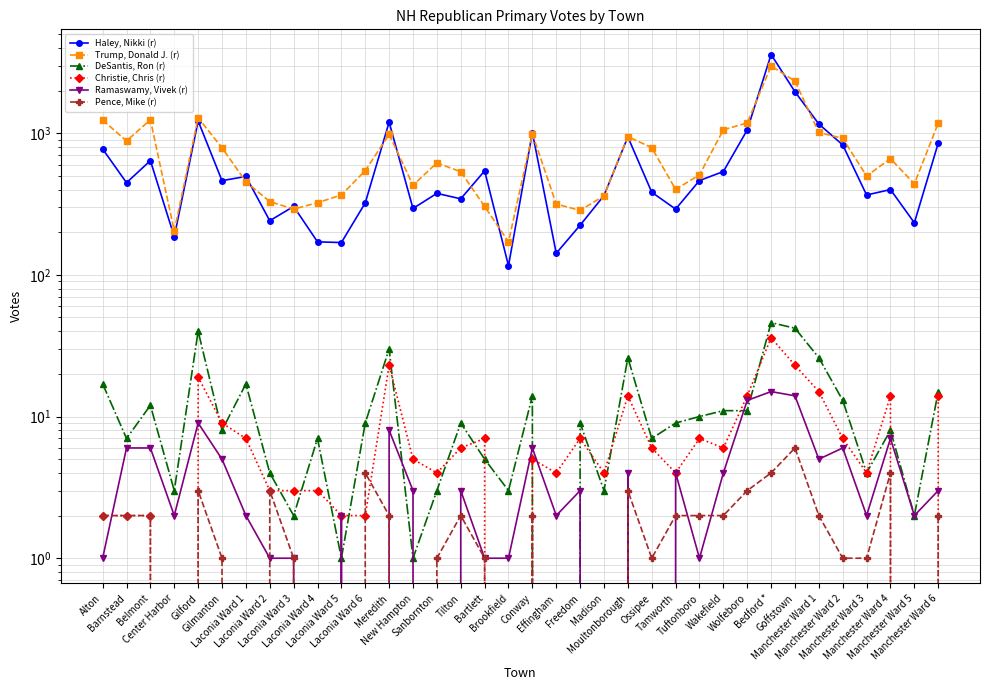

At which category does the chart reach its peak across all series?

Bedford *